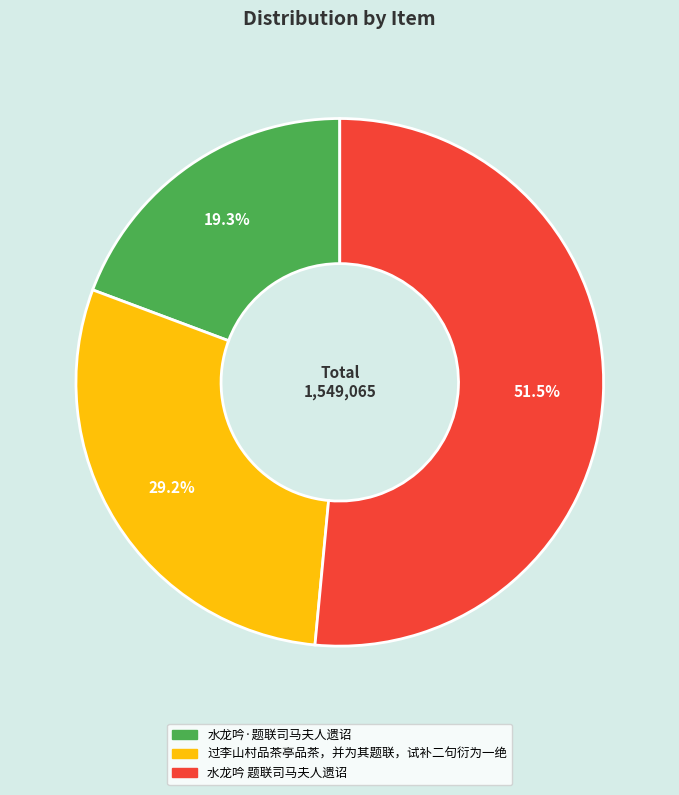

True or false: 水龙吟·题联司马夫人遗诏 accounts for 19% of the total.

True